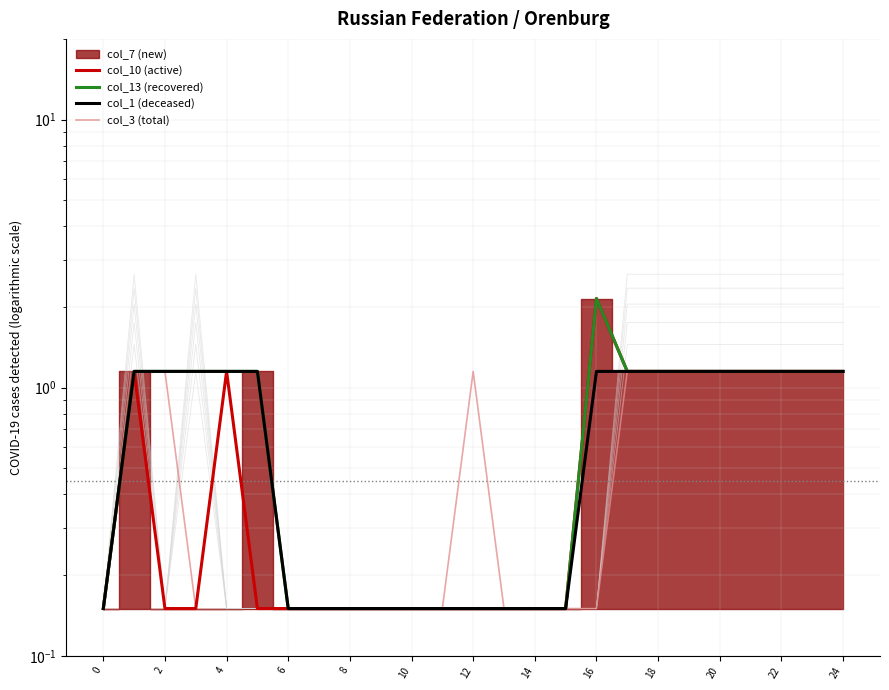

Reading left to right, extract all data points from this chart.

col_10: 0.1	1.1	0.1	0.1	1.1	0.1	0.1	0.1	0.1	0.1	0.1	0.1	0.1	0.1	0.1	0.1	2.1	1.1	1.1	1.1	1.1	1.1	1.1	1.1	1.1
col_13: 0.1	1.1	1.1	1.1	1.1	1.1	0.1	0.1	0.1	0.1	0.1	0.1	0.1	0.1	0.1	0.1	2.1	1.1	1.1	1.1	1.1	1.1	1.1	1.1	1.1
col_1: 0.1	1.1	1.1	1.1	1.1	1.1	0.1	0.1	0.1	0.1	0.1	0.1	0.1	0.1	0.1	0.1	1.1	1.1	1.1	1.1	1.1	1.1	1.1	1.1	1.1
col_3: 0.1	1.1	1.1	0.1	1.1	1.1	0.1	0.1	0.1	0.1	0.1	0.1	1.1	0.1	0.1	0.1	0.1	1.1	1.1	1.1	1.1	1.1	1.1	1.1	1.1